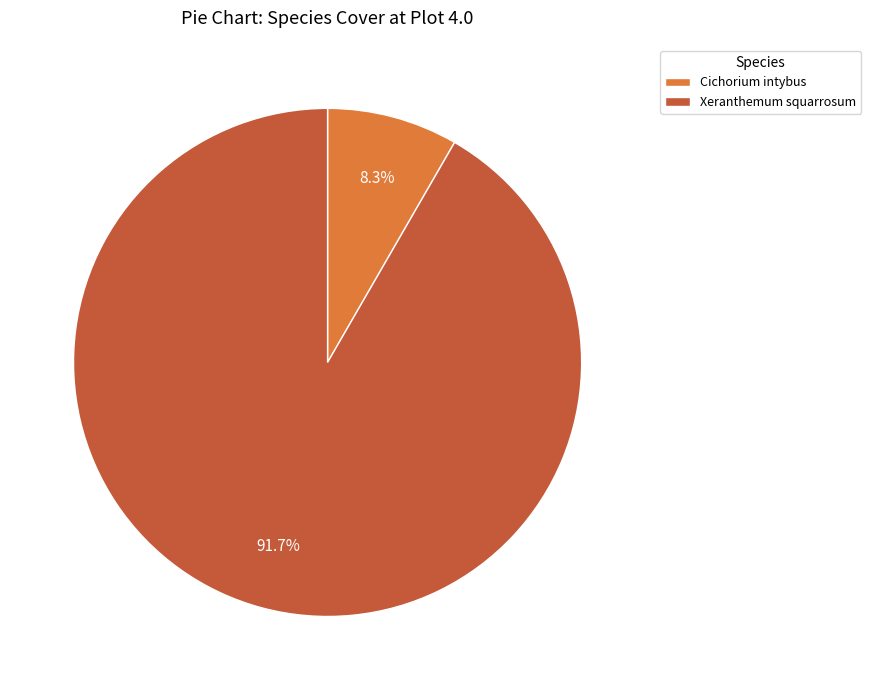

How many segments does this pie chart have?

2